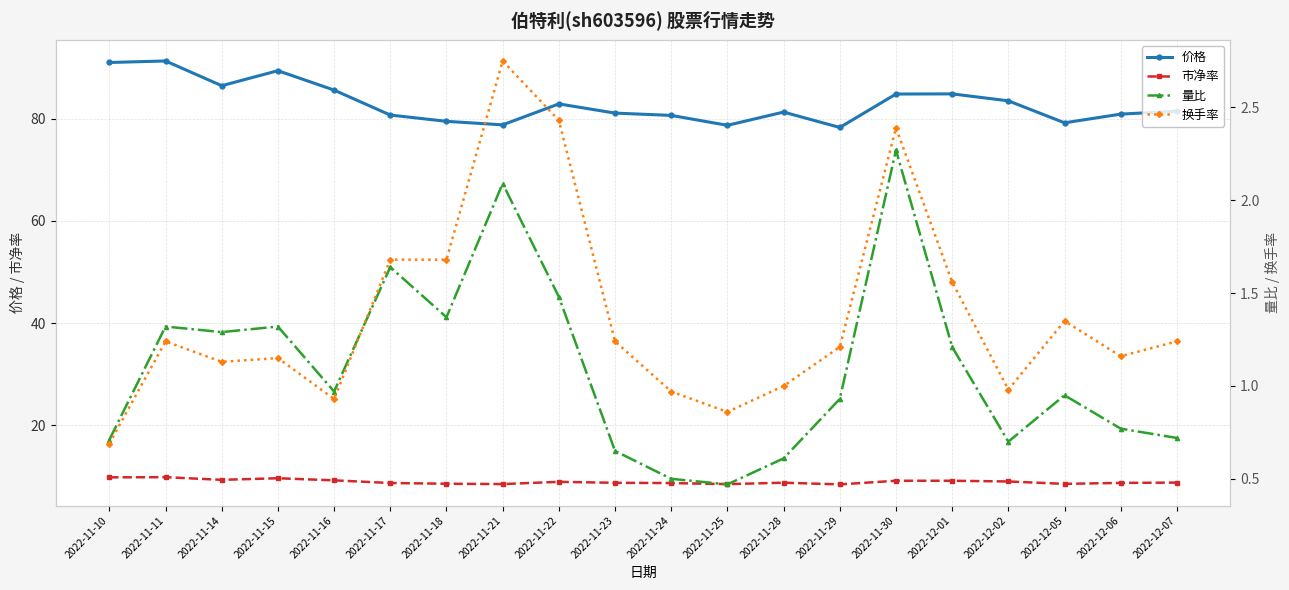

True or false: 价格 has more than 2 interior local peaks.

True